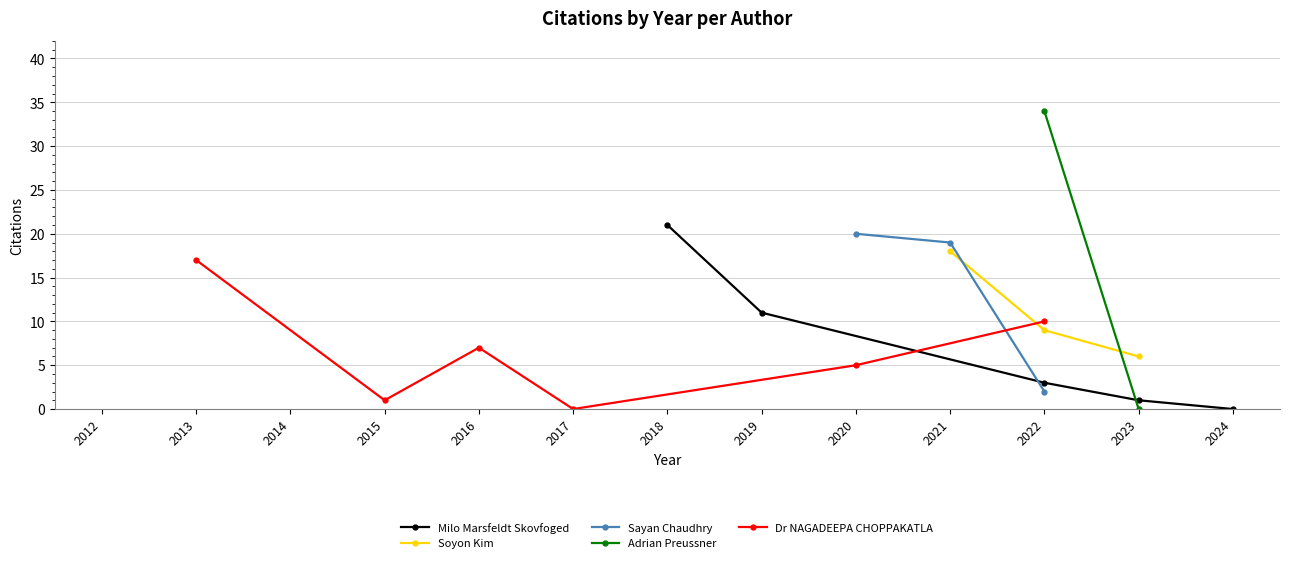

List the labels in order of Milo Marsfeldt Skovfoged value, largest first.

2018, 2019, 2022, 2023, 2024